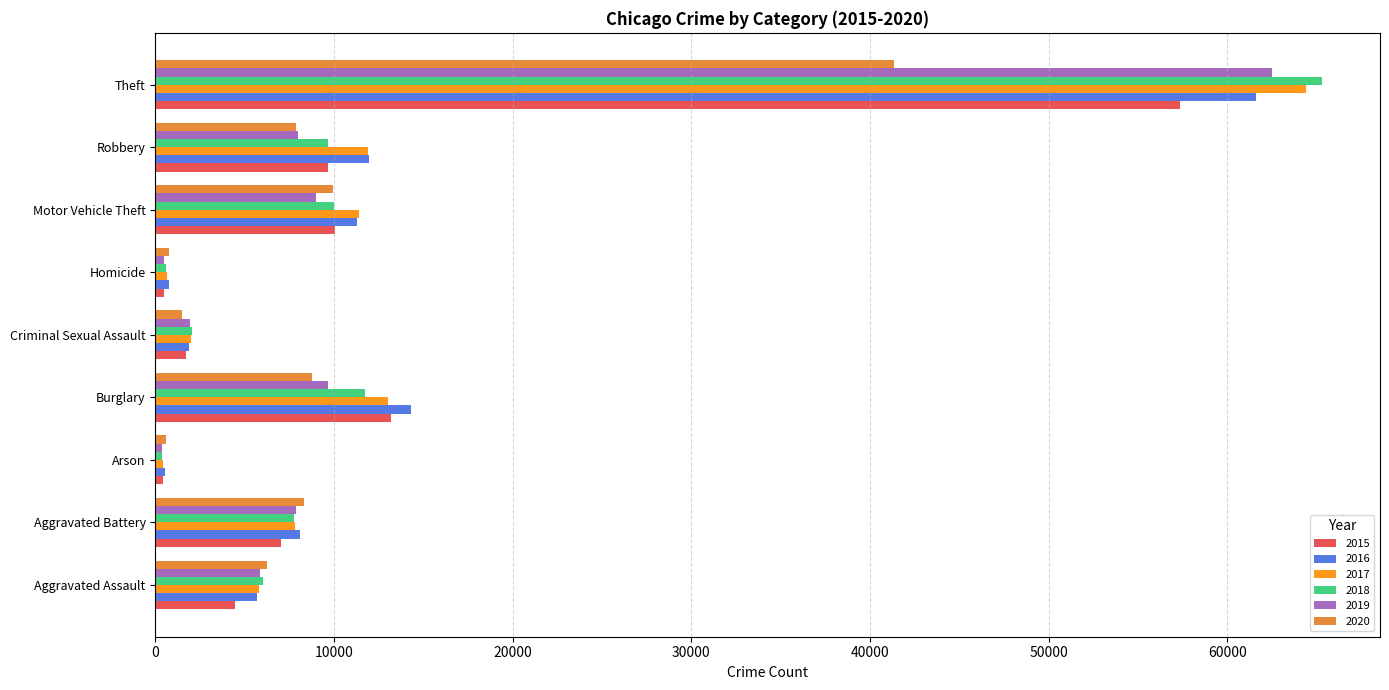

What is the greatest value displayed?

65290